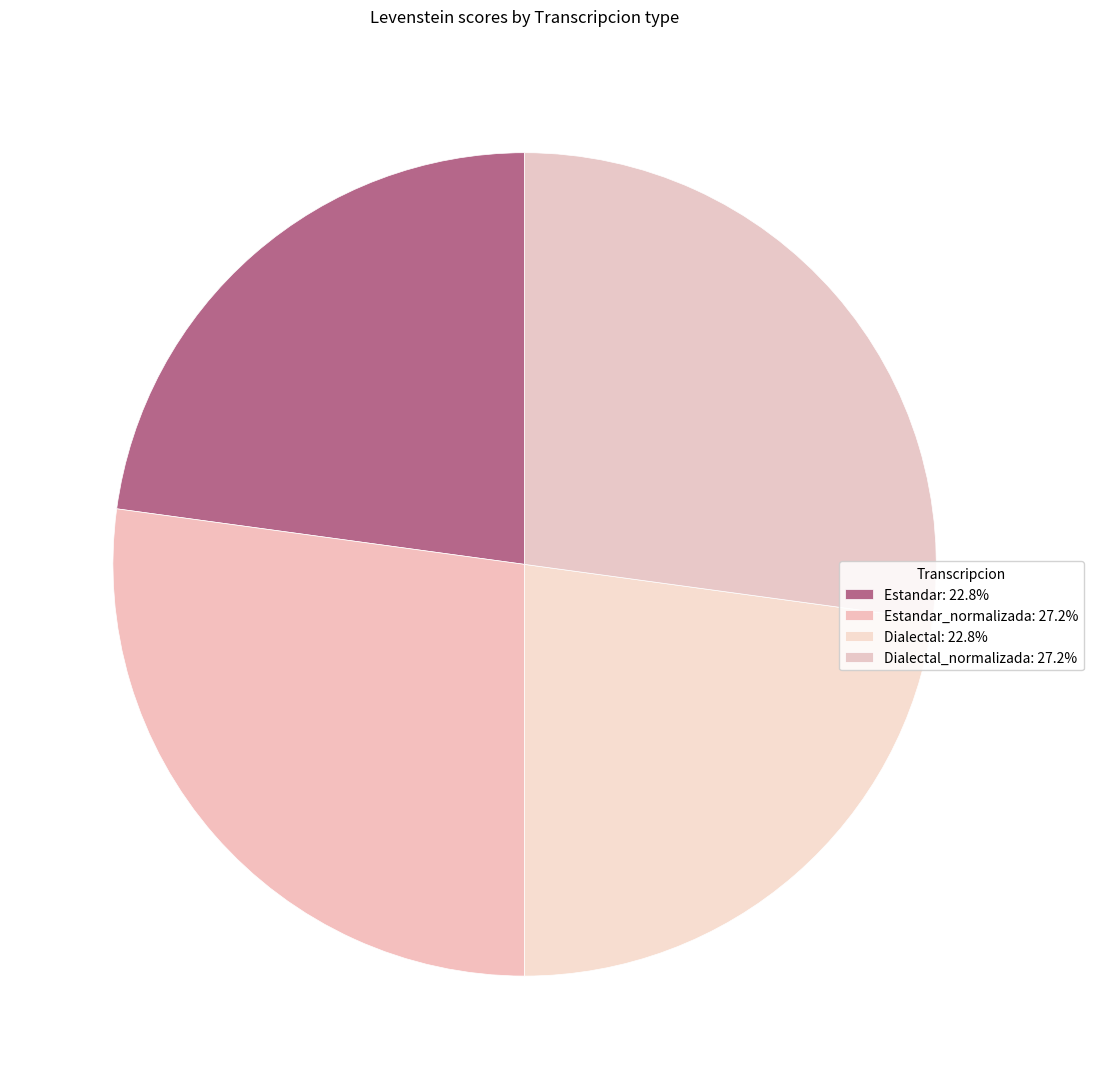

How many segments does this pie chart have?

4